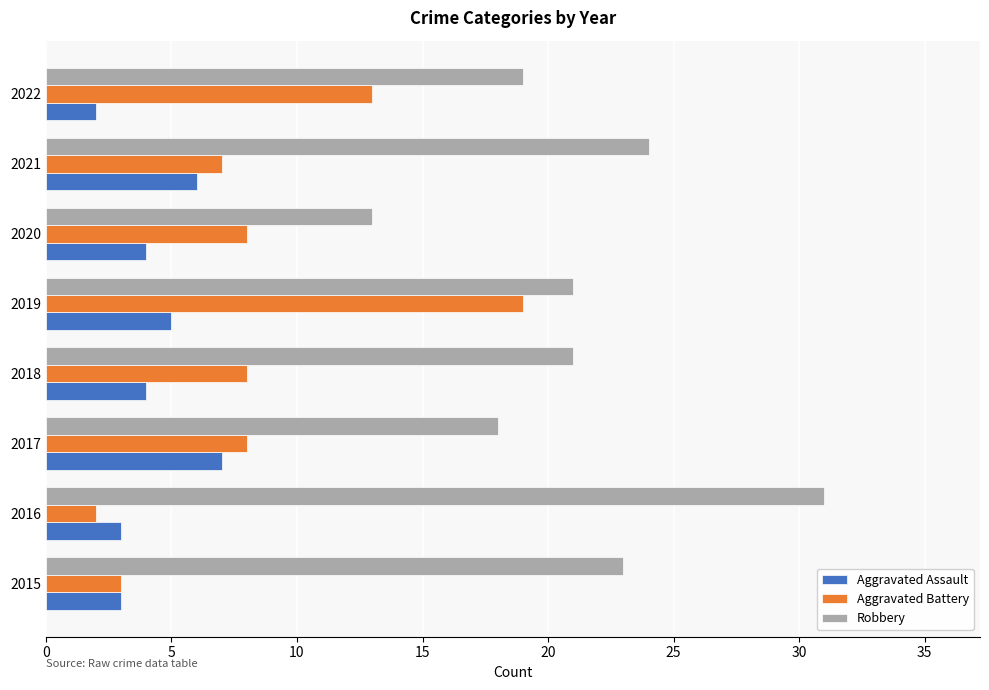

Which category has the highest value across all series?

2016